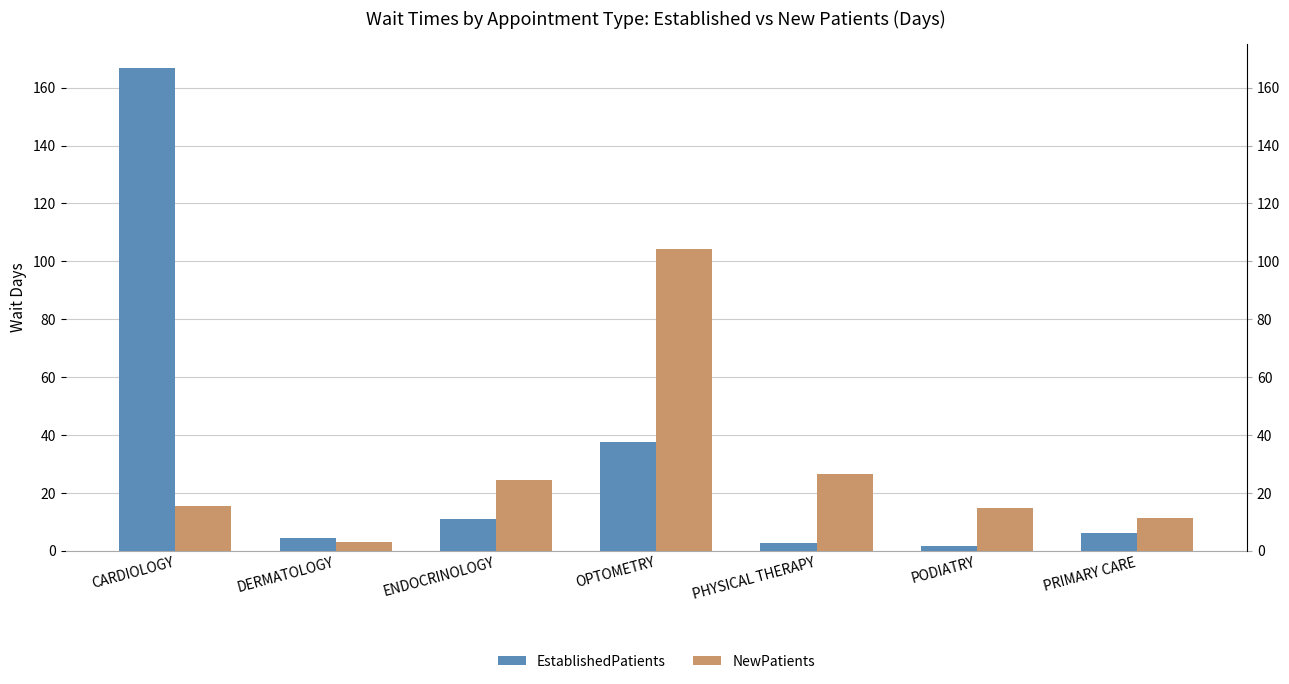

Reading left to right, list all the values displayed in this chart.

EstablishedPatients: CARDIOLOGY=166.8	DERMATOLOGY=4.5	ENDOCRINOLOGY=11.0	OPTOMETRY=37.6	PHYSICAL THERAPY=2.8	PODIATRY=1.8	PRIMARY CARE=6.0
NewPatients: CARDIOLOGY=15.5	DERMATOLOGY=3.0	ENDOCRINOLOGY=24.3	OPTOMETRY=104.3	PHYSICAL THERAPY=26.5	PODIATRY=14.8	PRIMARY CARE=11.3